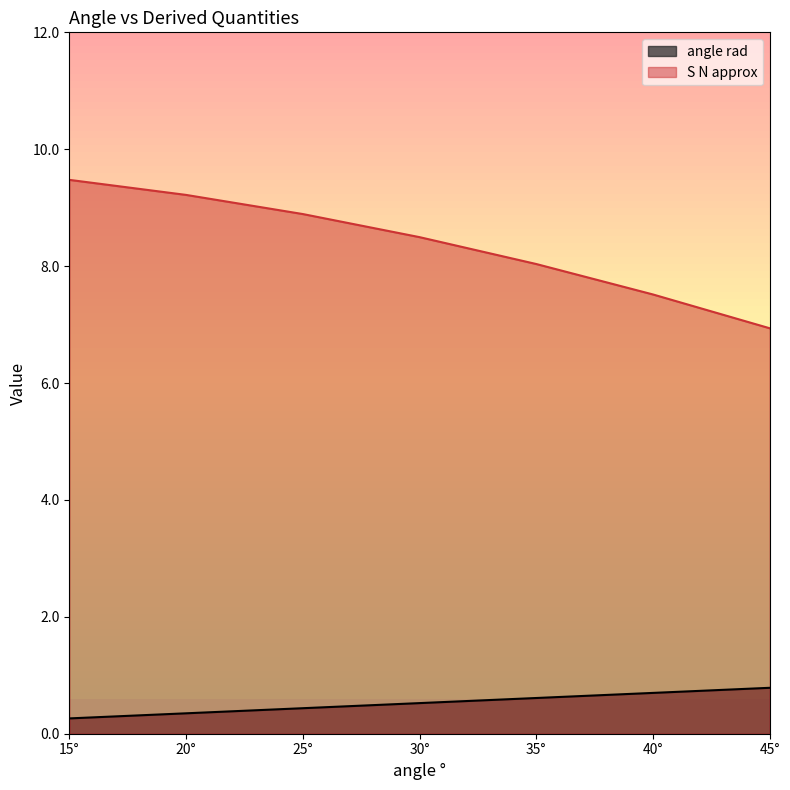

True or false: S N approx and angle rad intersect in this chart.

False